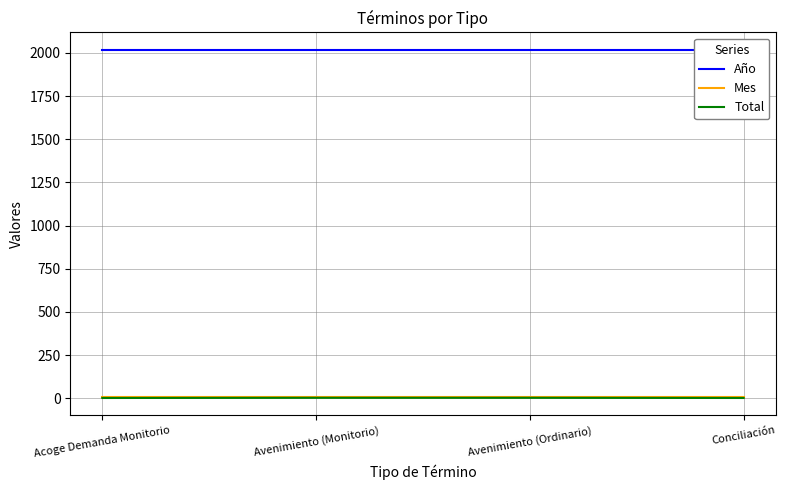

True or false: Total and Año cross at least once.

False